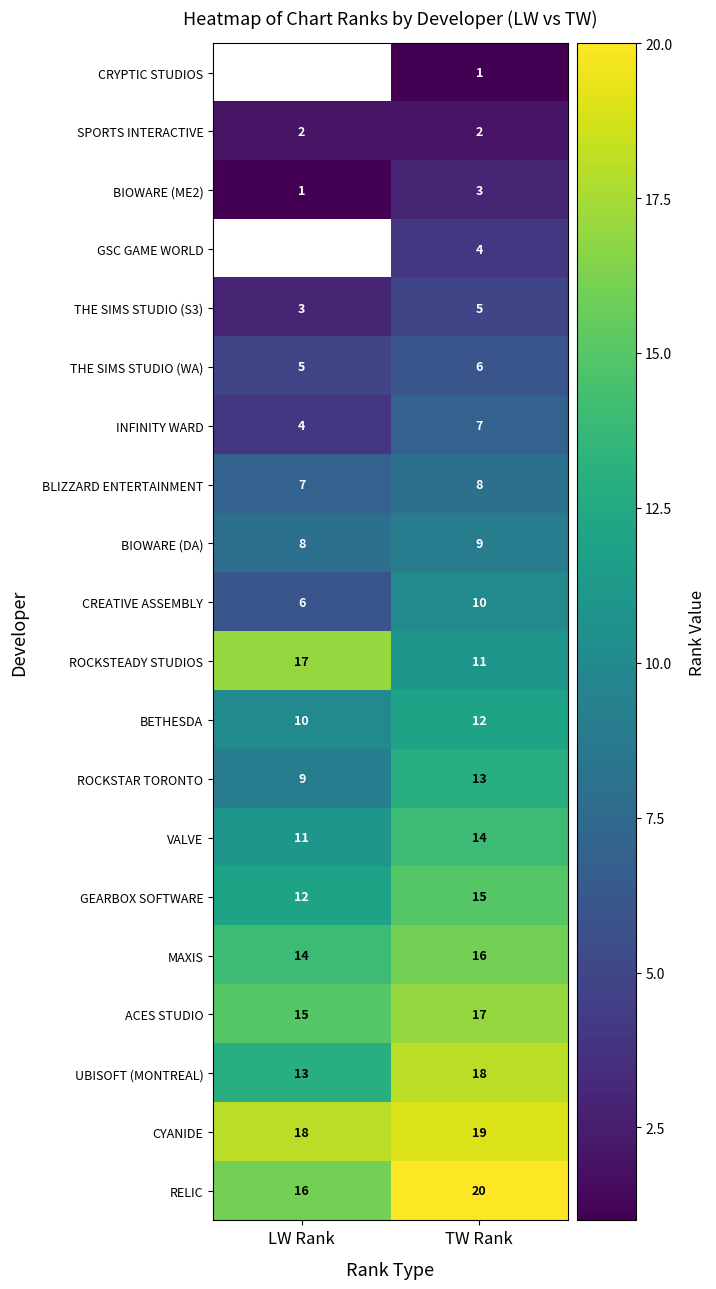

What is the average value of the ROCKSTEADY STUDIOS series?

14